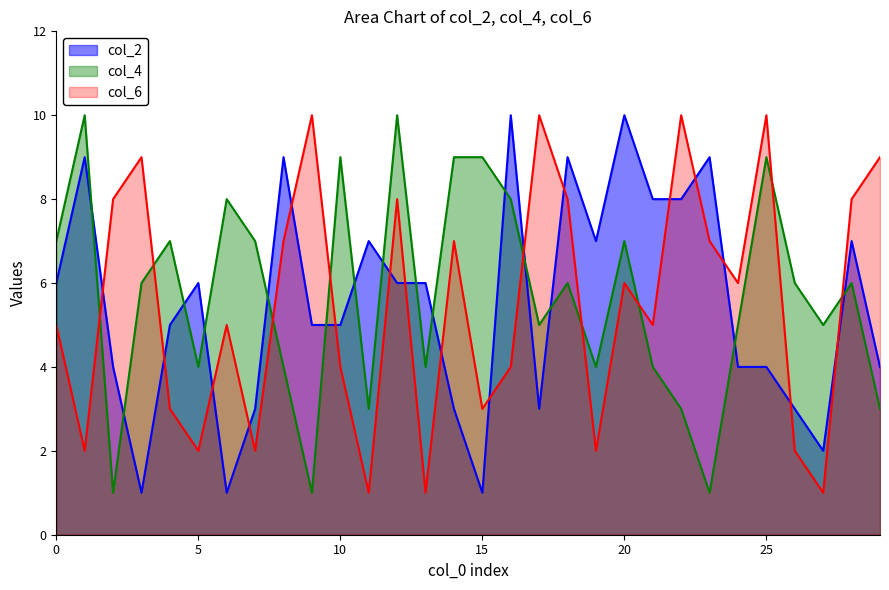

Reading right to left, what are all the values shown in this chart?

col_2: 4	7	2	3	4	4	9	8	8	10	7	9	3	10	1	3	6	6	7	5	5	9	3	1	6	5	1	4	9	6
col_4: 3	6	5	6	9	5	1	3	4	7	4	6	5	8	9	9	4	10	3	9	1	4	7	8	4	7	6	1	10	7
col_6: 9	8	1	2	10	6	7	10	5	6	2	8	10	4	3	7	1	8	1	4	10	7	2	5	2	3	9	8	2	5